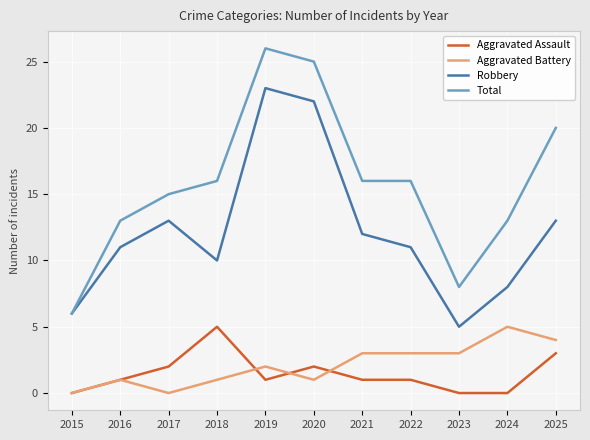

True or false: Robbery and Aggravated Battery cross at least once.

False